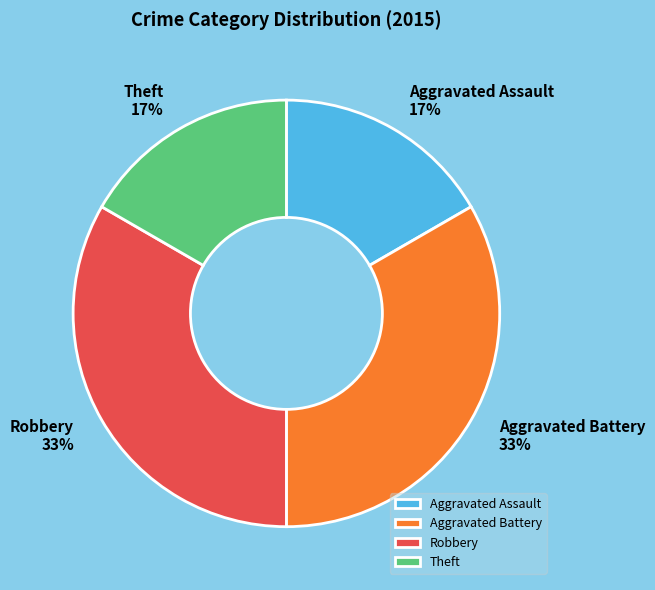

To the nearest percent, what is the average slice percentage?

25%